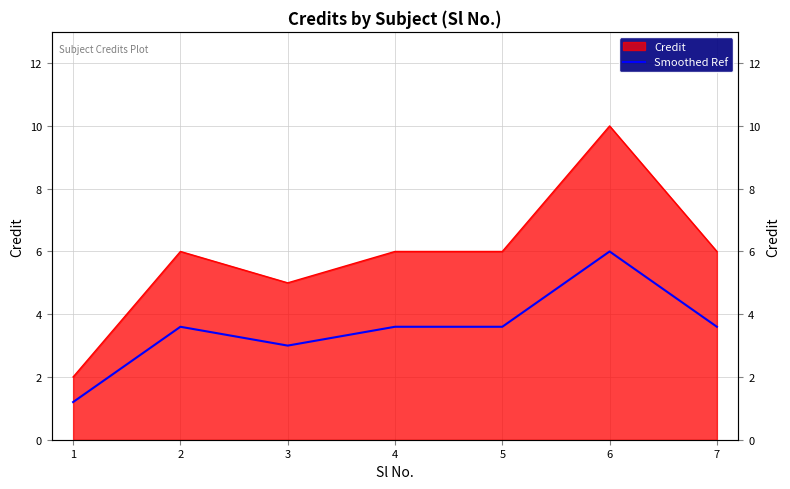

At which label does the data first exceed 3?

2